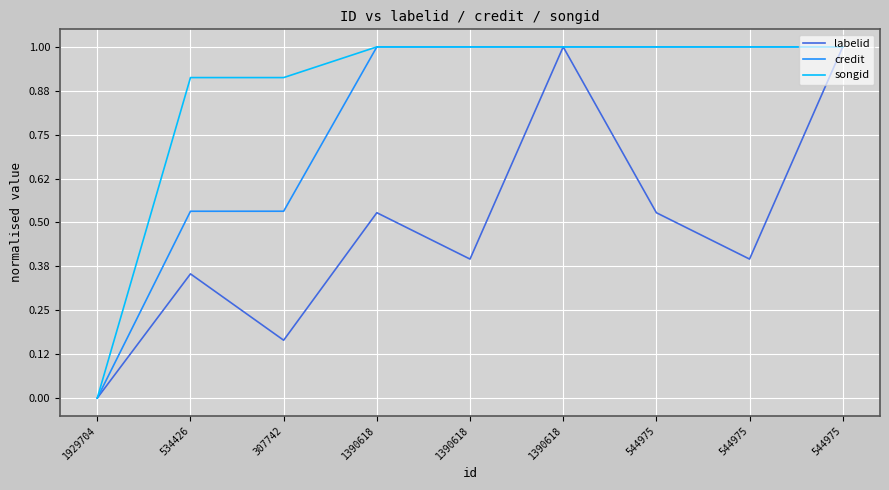

What are all the series names shown in the legend?

labelid, credit, songid